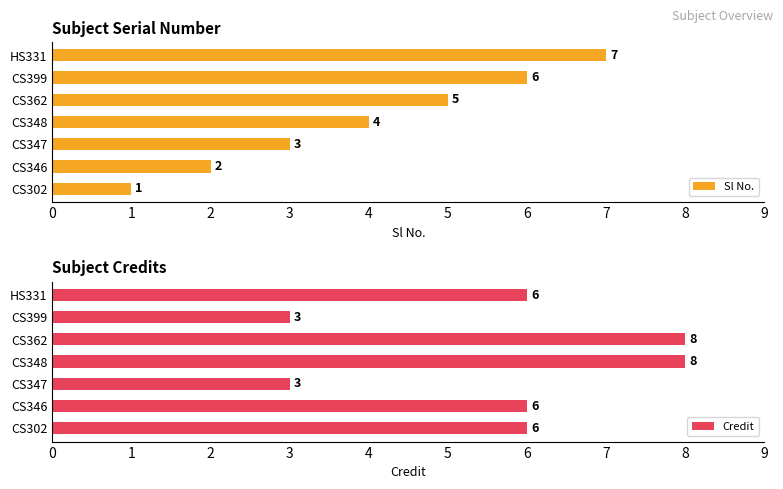

Which series has the largest total across all categories?

Credit